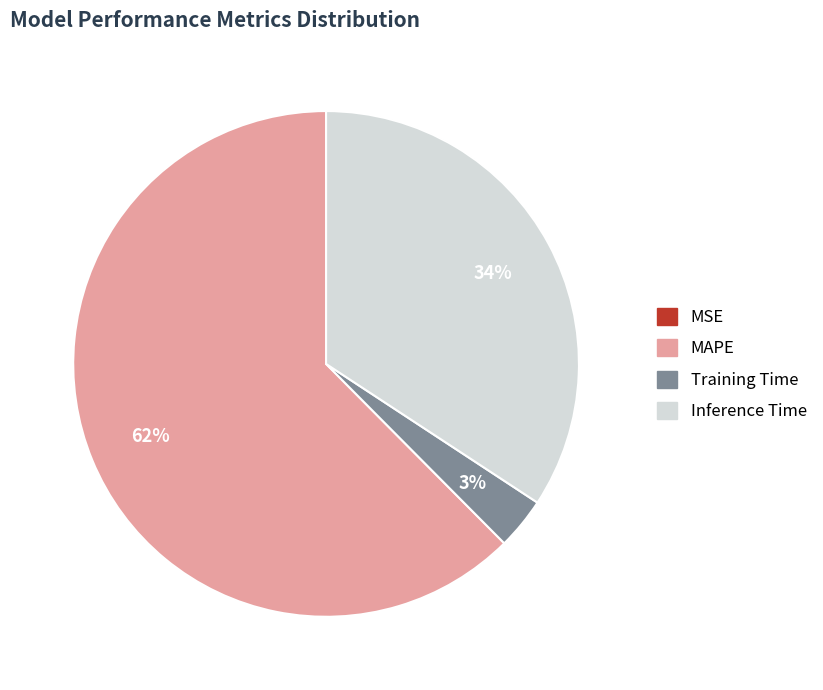

Which slice is the largest?

MAPE